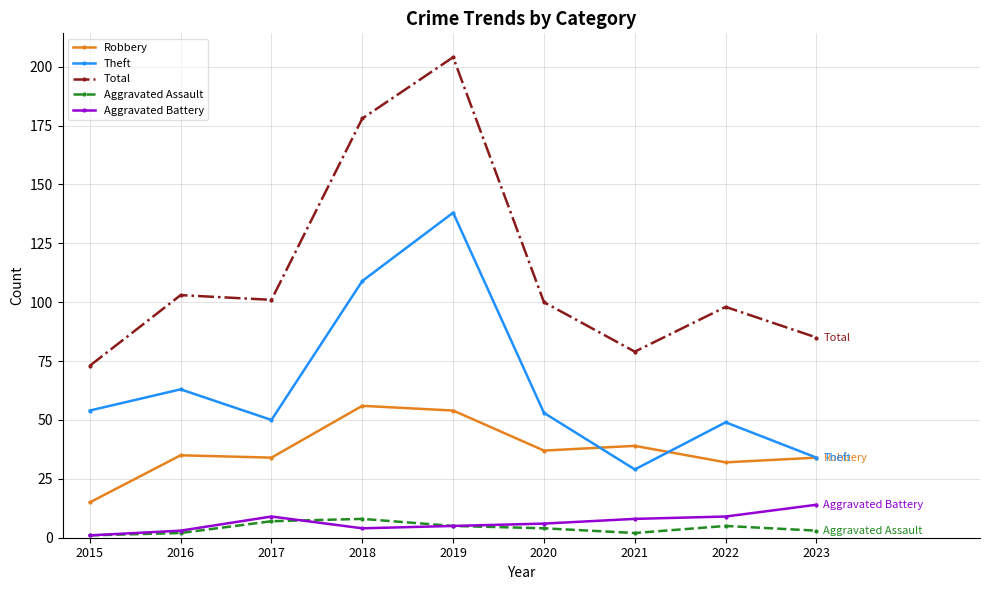

How many lines are shown in the chart?

5